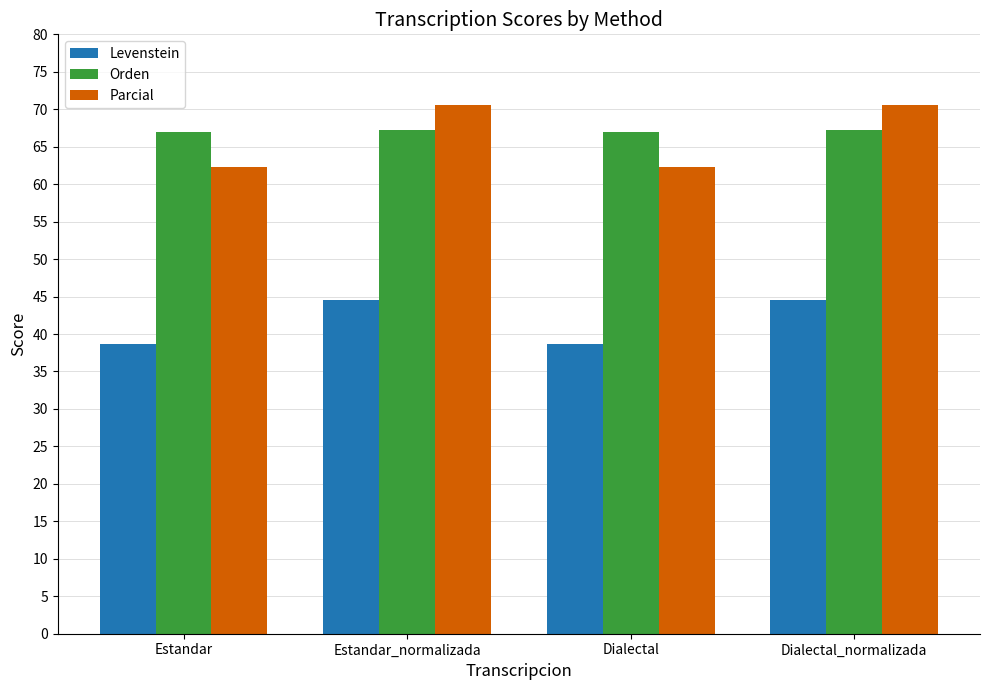

What is the difference between the highest and lowest values at Dialectal_normalizada?

26.0